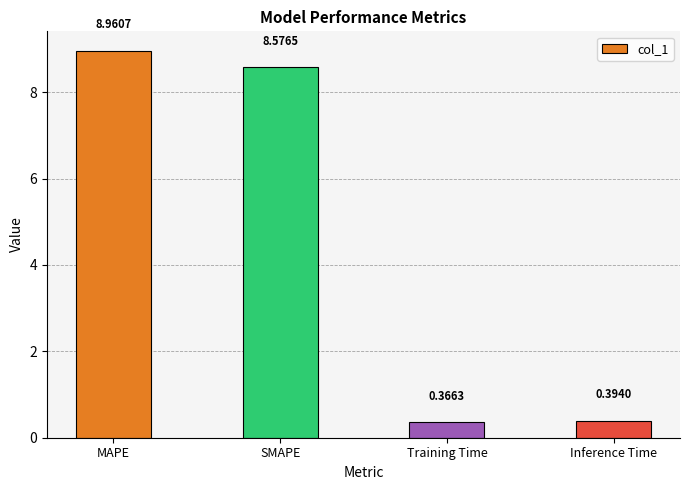

Does the chart contain stacked bars?

No